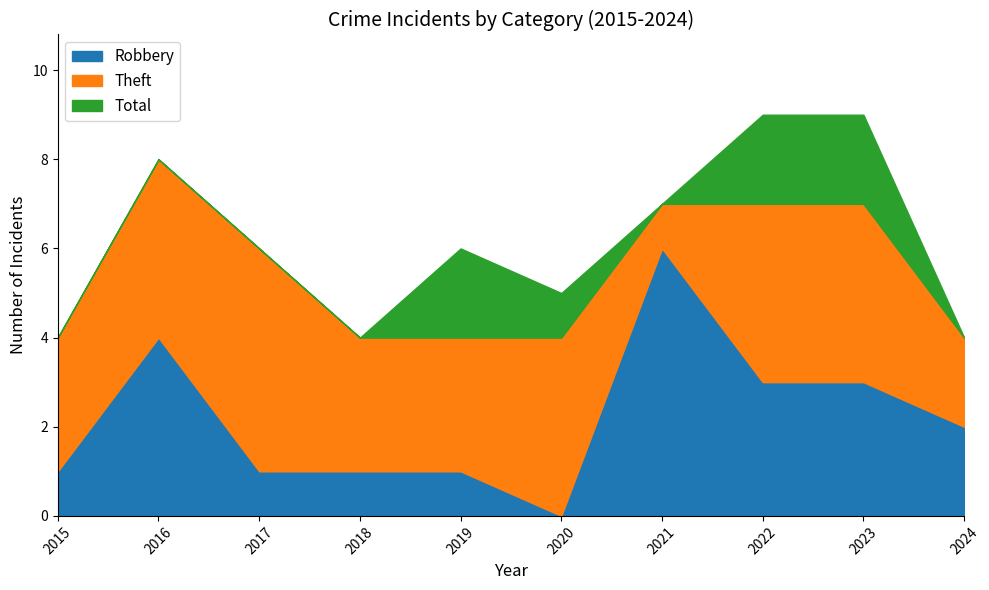

Rank the series by their maximum value, from highest to lowest.

Total, Robbery, Theft